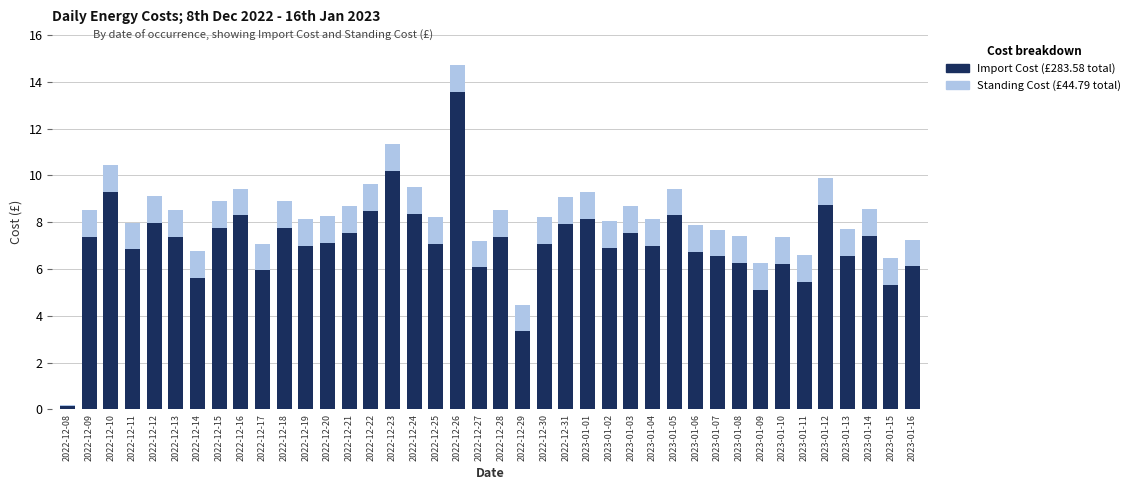

What is the total value across all series at 2023-01-01?

9.3